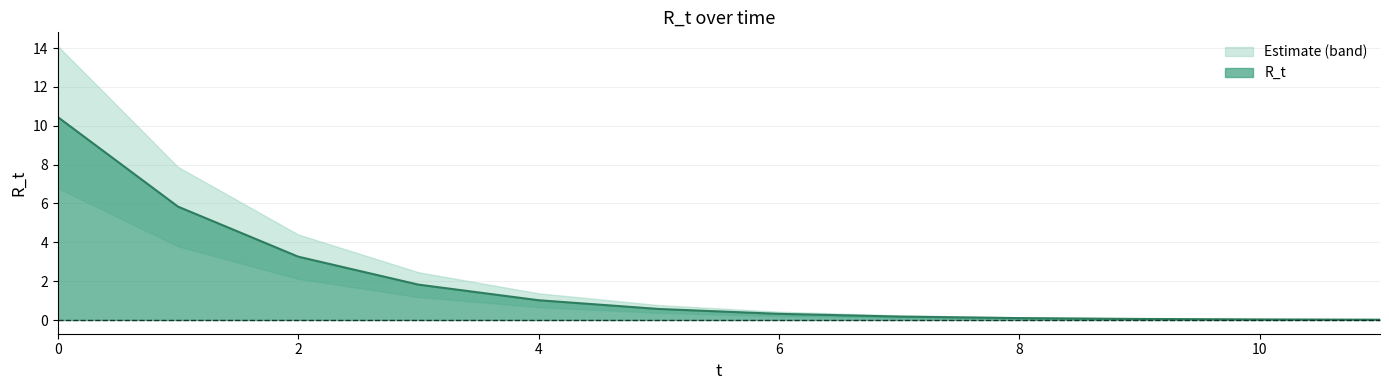

What is the value of the 2nd point from the left?

5.8